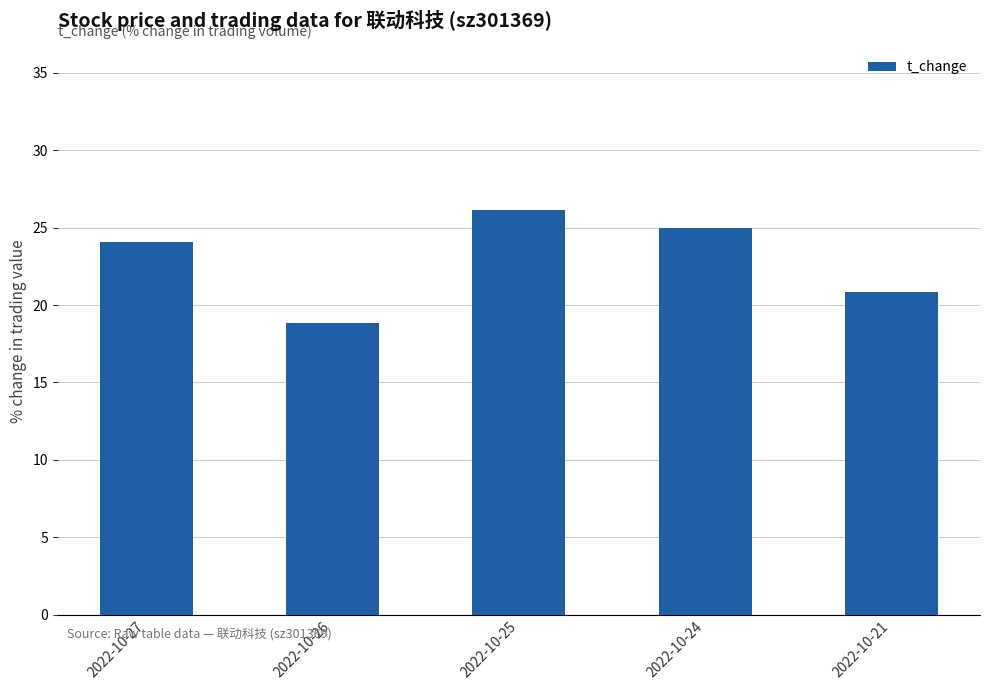

How many values are below 24?

2